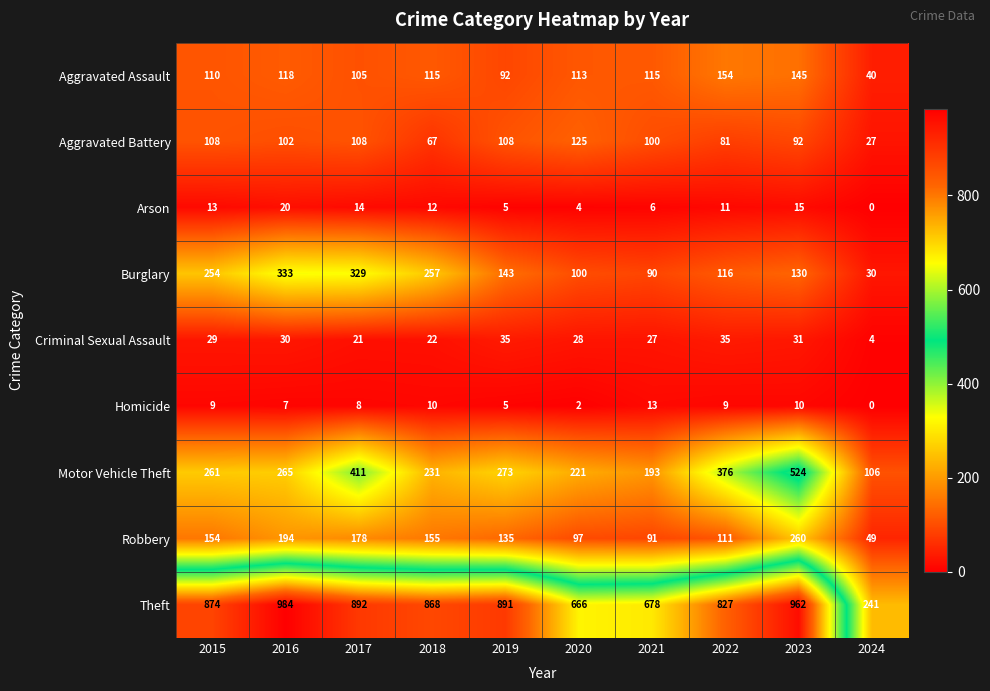

What is the difference between the highest and lowest values at 2016?

977